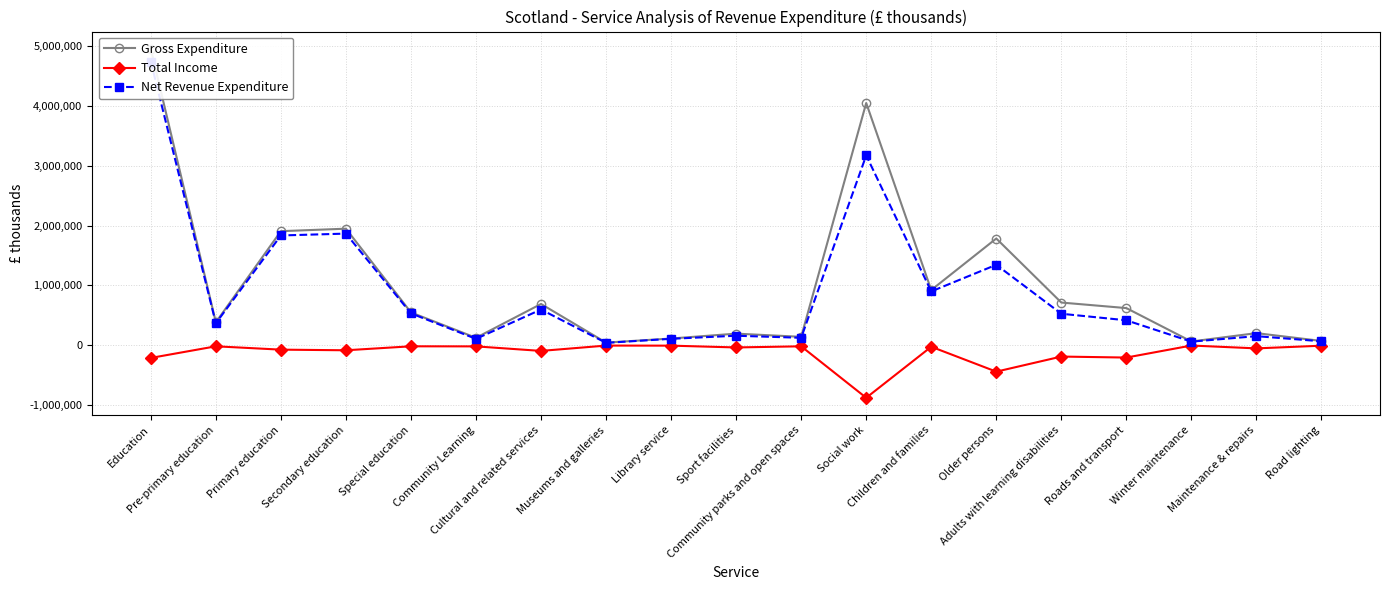

True or false: Total Income and Net Revenue Expenditure intersect in this chart.

False